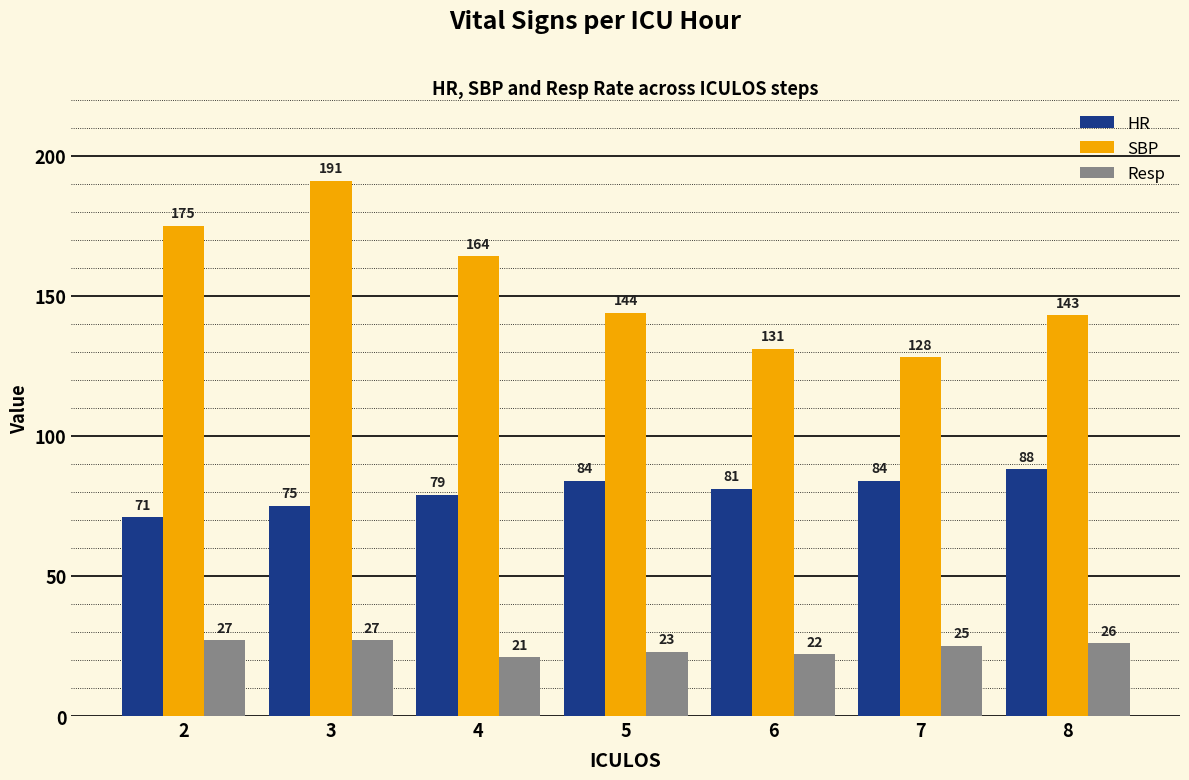

Reading left to right, what are all the values shown in this chart?

HR: 2=71	3=75	4=79	5=84	6=81	7=84	8=88
SBP: 2=175	3=191	4=164	5=144	6=131	7=128	8=143
Resp: 2=27	3=27	4=21	5=23	6=22	7=25	8=26